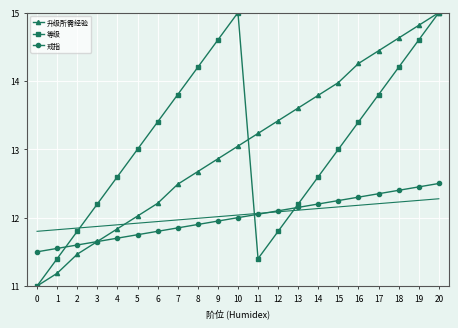

What is the sum of the 戒指 values at 10 and 11?

24.1